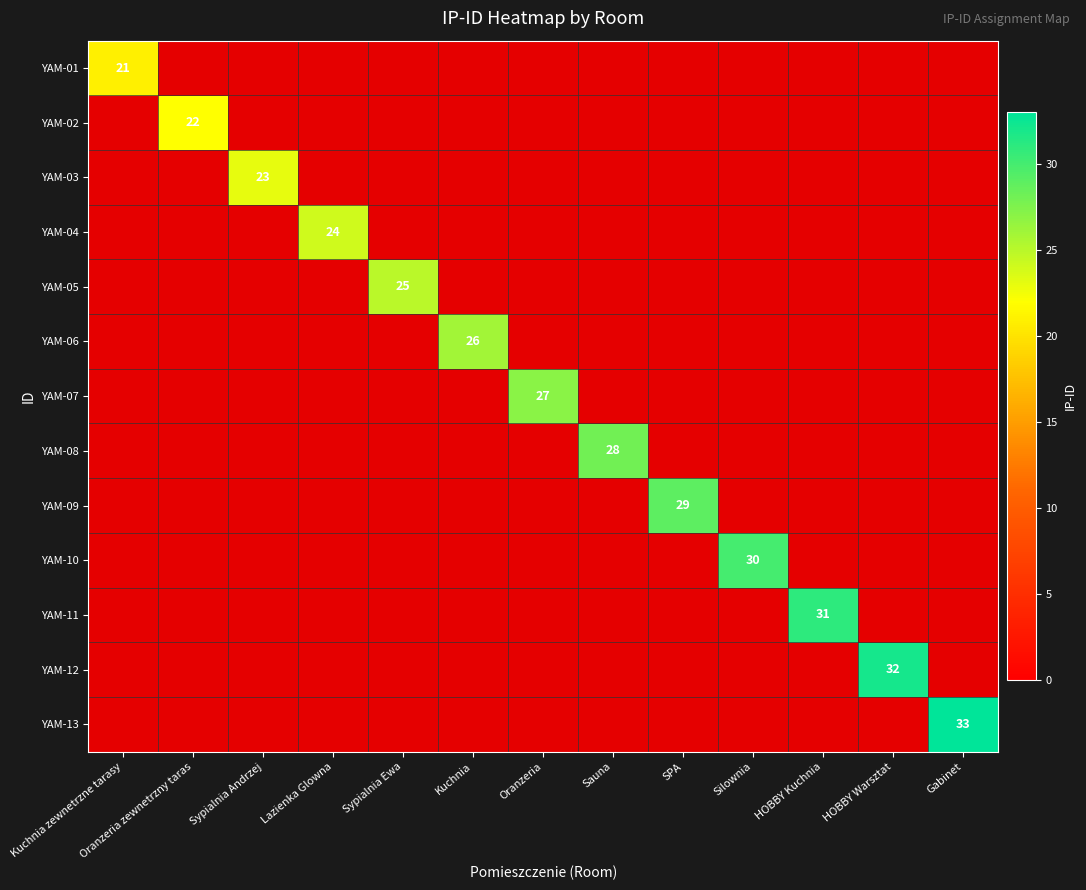

Rank the categories by YAM-12 value from highest to lowest.

Kuchnia zewnetrzne tarasy, Oranzeria zewnetrzny taras, Sypialnia Andrzej, Lazienka Glowna, Sypialnia Ewa, Kuchnia, Oranzeria, Sauna, SPA, Silownia, HOBBY Kuchnia, HOBBY Warsztat, Gabinet